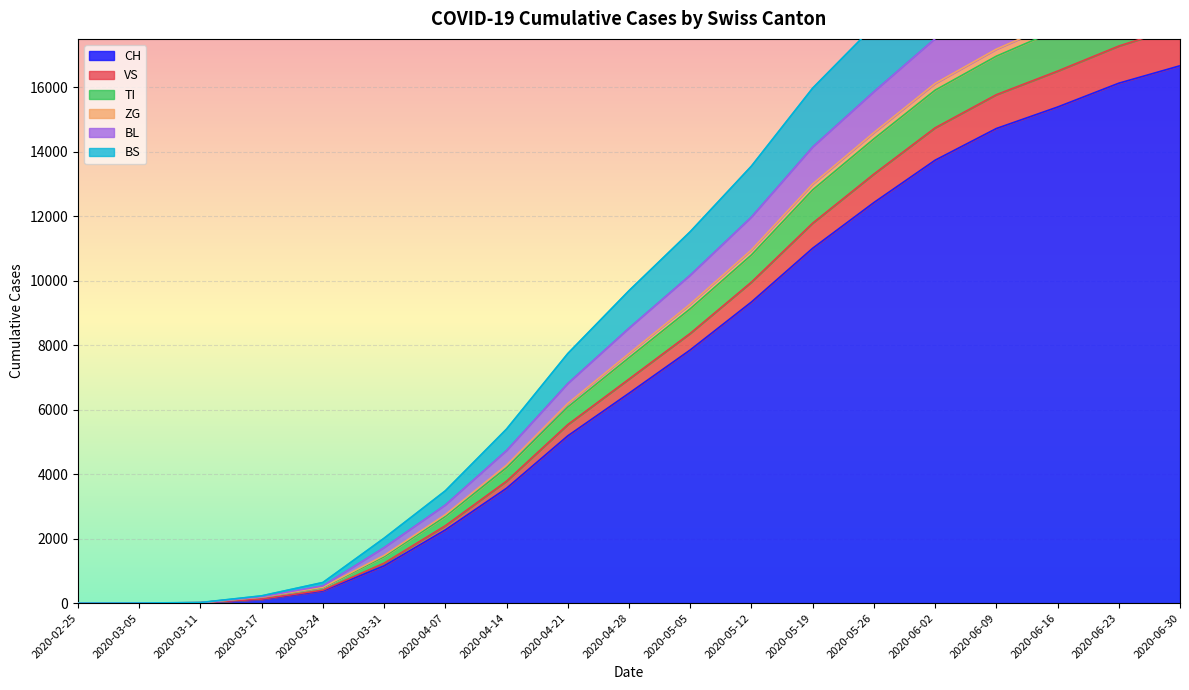

Which category has the highest value across all series?

2020-06-30